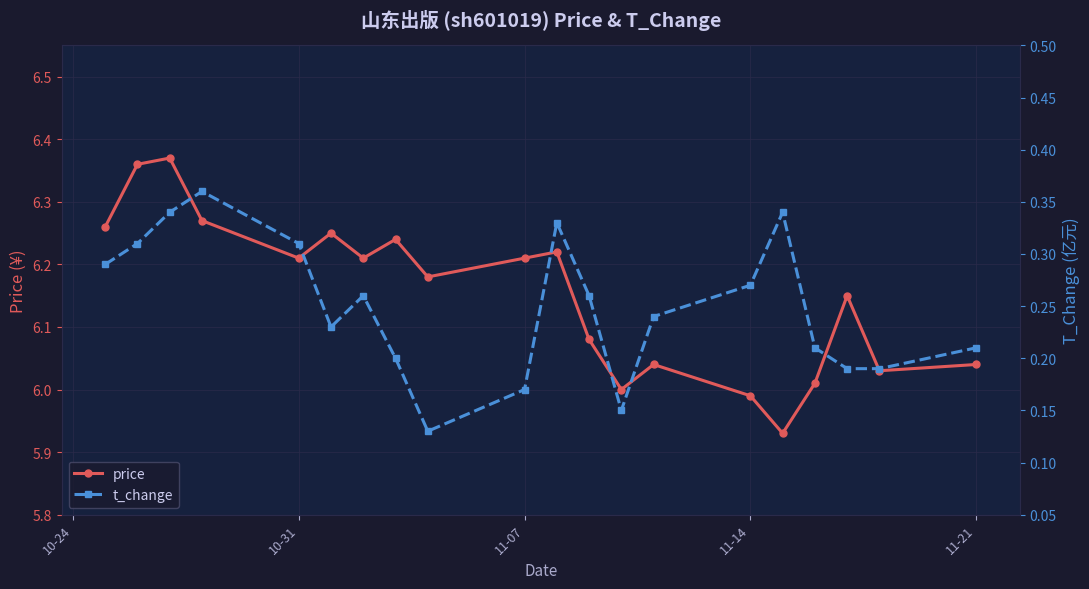

True or false: t_change and price intersect in this chart.

False